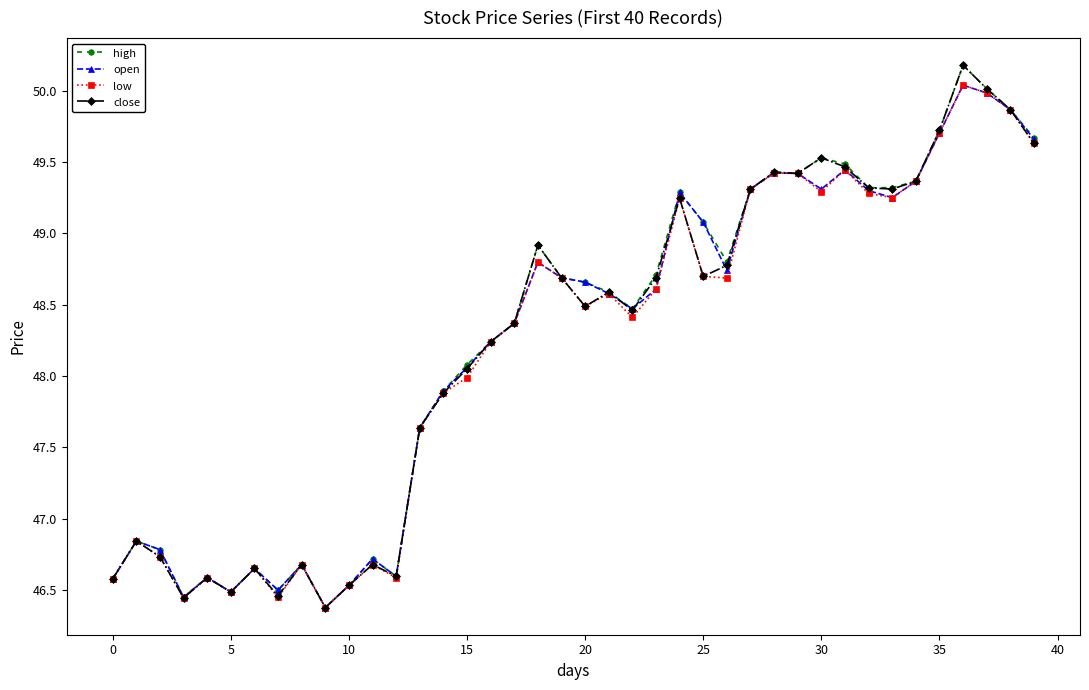

In low, how many points are higher than both neighbors (excluding endpoints)?

11